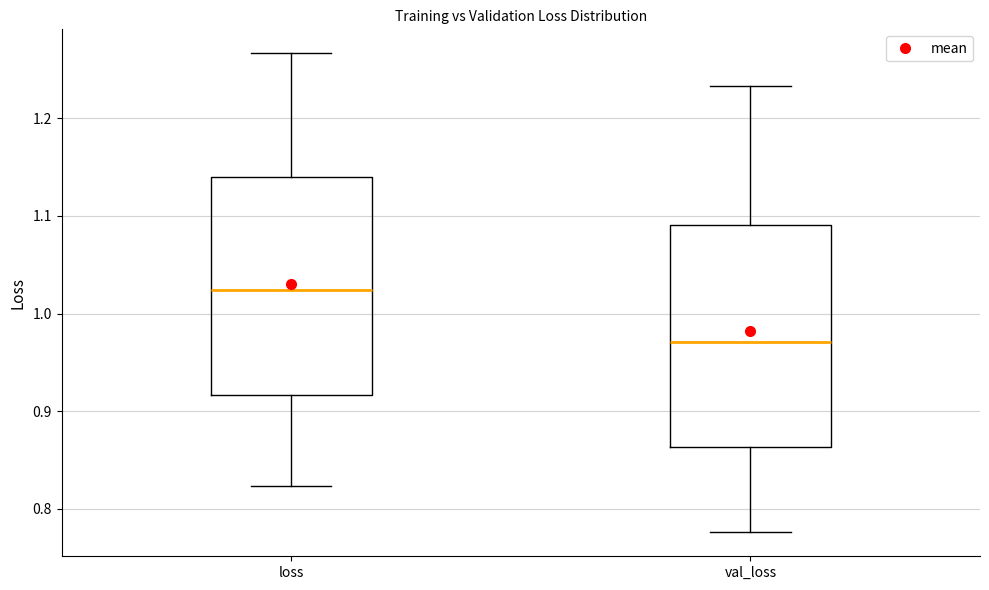

Reading left to right, read every box against the y-axis: the position of its median line, the range the box covers, and the ends of its whiskers. The values are not printed on the chart, so give them approximately, as read against the axis.

loss: median 1.02, box 0.92 to 1.14, whiskers 0.82 to 1.27
val_loss: median 0.97, box 0.86 to 1.09, whiskers 0.78 to 1.23